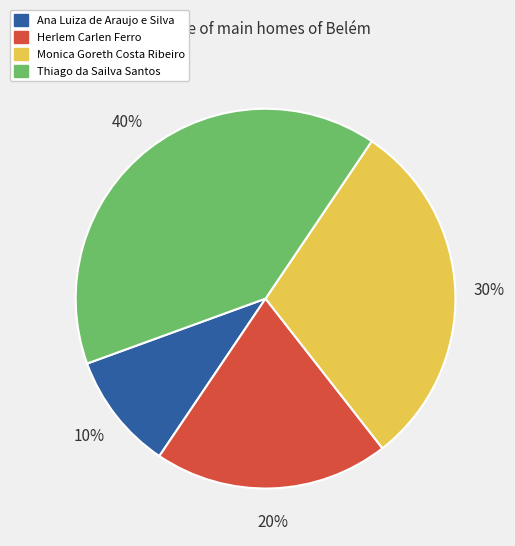

Do Monica Goreth Costa Ribeiro and Thiago da Sailva Santos together represent more than half of the pie?

Yes